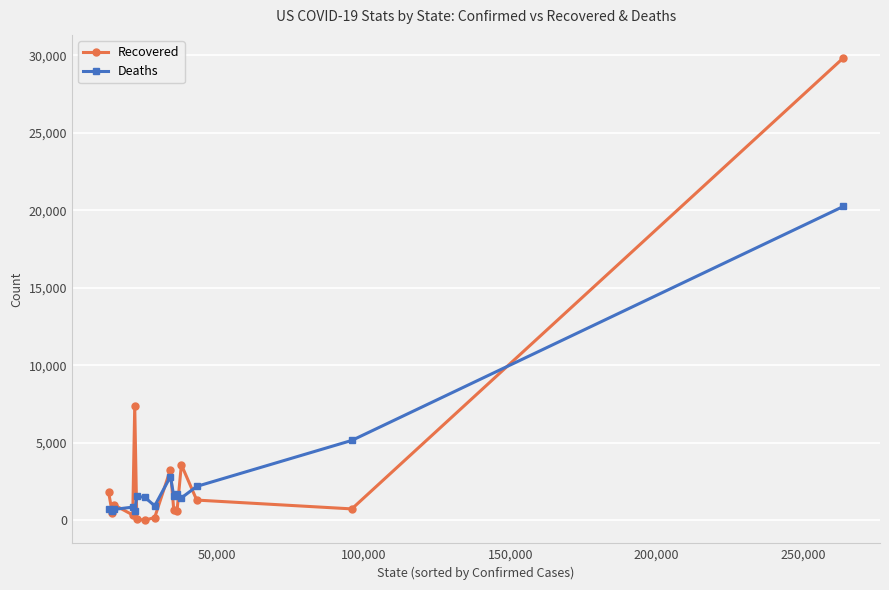

True or false: Recovered and Deaths intersect in this chart.

True